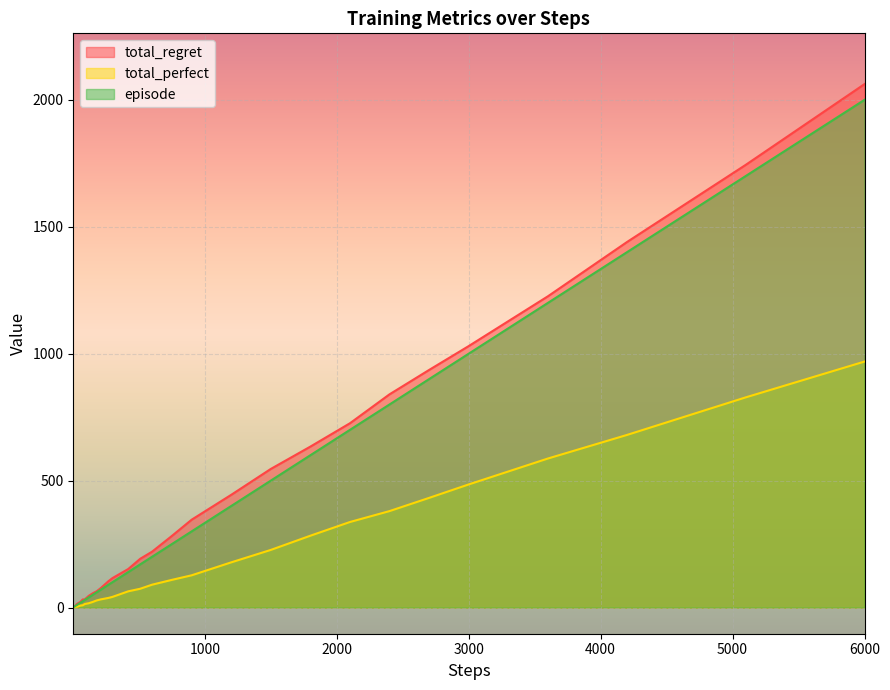

Reading right to left, extract all data points from this chart.

total_regret: 2062	1744	1440	1226	1030	936	840	726	634	546	444	346	282	220	192	152	134	116	104	90	76	64	56	46	32	32	24	20	18	16	14	12	10	8	6	6	4	4	2	0
total_perfect: 969	828	680	587	485	432	380	337	283	227	178	127	109	90	74	64	53	42	38	35	32	28	22	17	14	9	8	7	5	4	3	3	3	3	3	2	2	1	1	1
episode: 2000	1700	1400	1200	1000	900	800	700	600	500	400	300	250	200	170	140	120	100	90	80	70	60	50	40	30	25	20	17	14	12	10	9	8	7	6	5	4	3	2	1